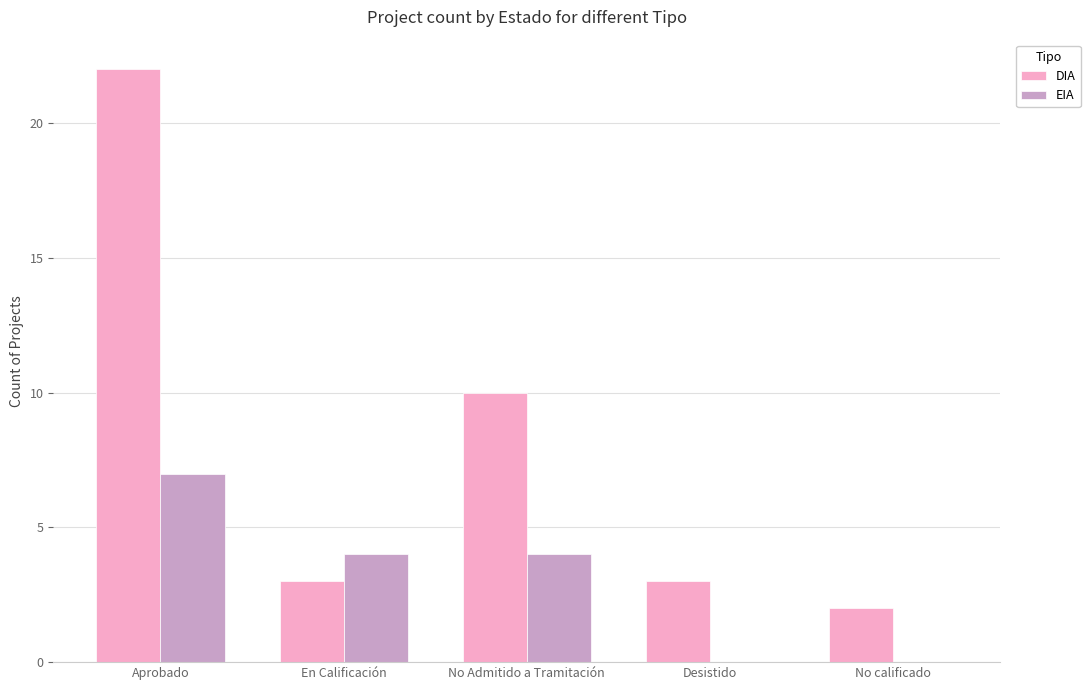

Is the value of EIA at Aprobado greater than the value of DIA at No Admitido a Tramitación?

No